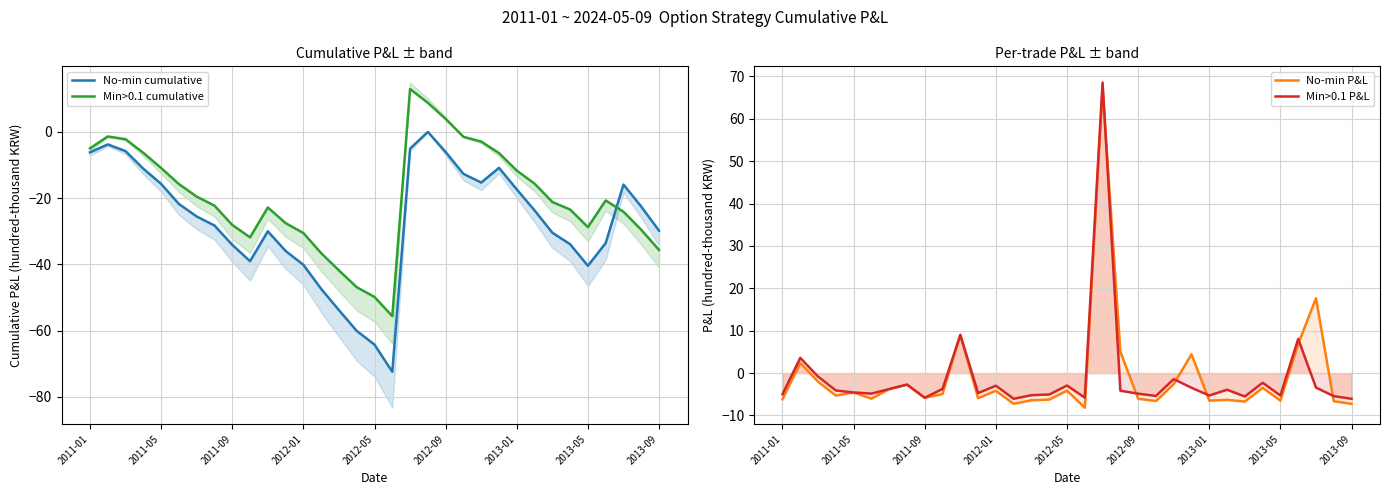

Reading left to right, what are all the values shown in this chart?

No-min cumulative: -6.2	-3.8	-5.8	-11.1	-15.7	-21.8	-25.6	-28.3	-34.1	-39.0	-30.0	-36.0	-40.1	-47.4	-53.8	-60.1	-64.2	-72.4	-5.1	-0.0	-6.1	-12.7	-15.3	-10.9	-17.4	-23.7	-30.4	-33.9	-40.4	-33.6	-15.9	-22.6	-29.8
Min>0.1 cumulative: -5.0	-1.4	-2.2	-6.3	-10.9	-15.8	-19.6	-22.3	-28.1	-31.8	-22.8	-27.6	-30.5	-36.6	-41.8	-46.9	-49.8	-55.6	12.9	8.8	3.9	-1.5	-2.9	-6.4	-11.7	-15.6	-21.2	-23.5	-28.8	-20.7	-24.1	-29.6	-35.6
No-min P&L: -6.2	2.4	-2.0	-5.3	-4.6	-6.0	-3.8	-2.7	-5.8	-4.9	9.0	-5.9	-4.2	-7.3	-6.4	-6.3	-4.1	-8.2	67.3	5.0	-6.1	-6.6	-2.6	4.4	-6.5	-6.3	-6.7	-3.5	-6.5	6.9	17.6	-6.7	-7.3
Min>0.1 P&L: -5.0	3.6	-0.8	-4.1	-4.6	-4.8	-3.8	-2.7	-5.8	-3.7	9.0	-4.7	-3.0	-6.1	-5.2	-5.1	-2.9	-5.8	68.5	-4.2	-4.9	-5.4	-1.4	-3.5	-5.3	-3.9	-5.5	-2.3	-5.3	8.1	-3.4	-5.5	-6.1